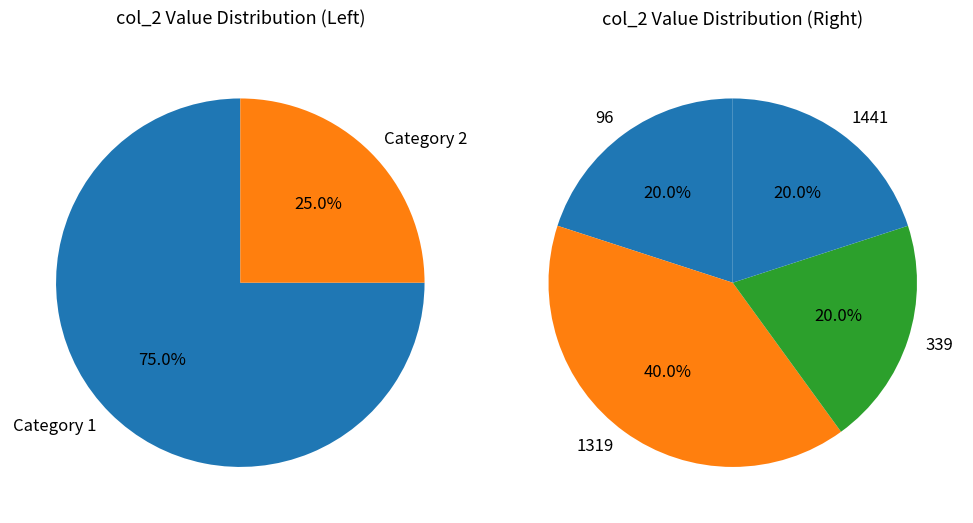

How many slices are in this pie chart?

4